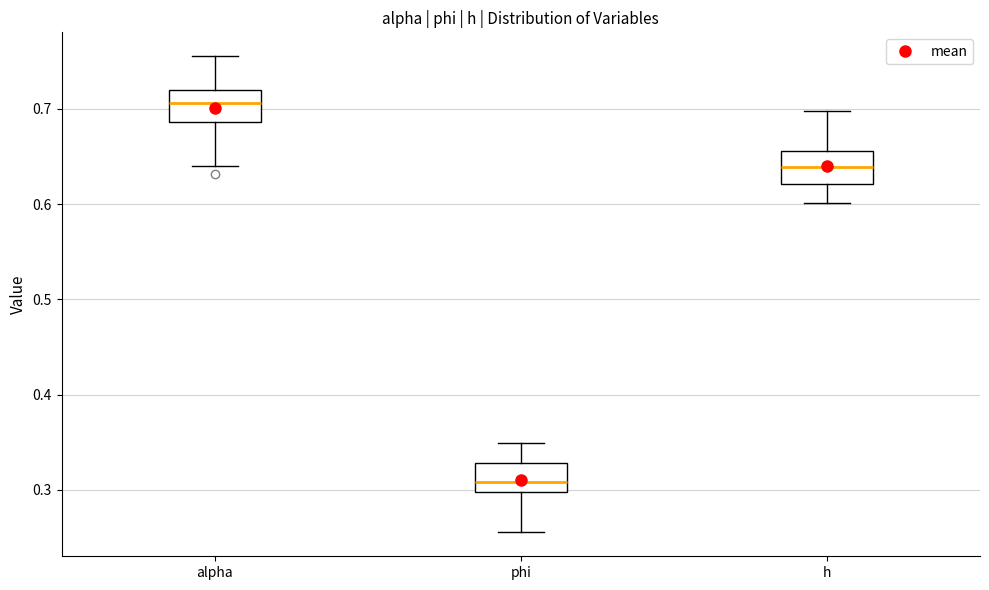

Reading left to right, transcribe this box plot: for each box, give where its median line is, the range the box spans, and where its two whiskers end, as read against the y-axis. The values are not printed on the chart, so give them approximately, as read against the axis.

alpha: median 0.71, box 0.69 to 0.72, whiskers 0.64 to 0.76
phi: median 0.31, box 0.30 to 0.33, whiskers 0.26 to 0.35
h: median 0.64, box 0.62 to 0.66, whiskers 0.60 to 0.70